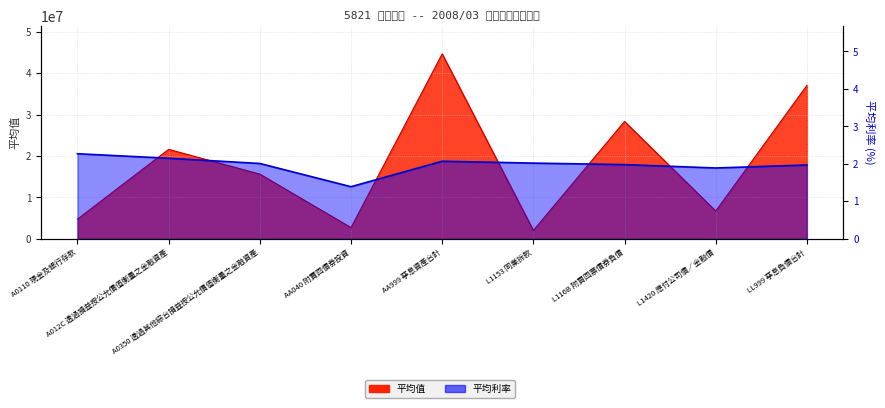

True or false: 平均利率 and 平均值 cross at least once.

False